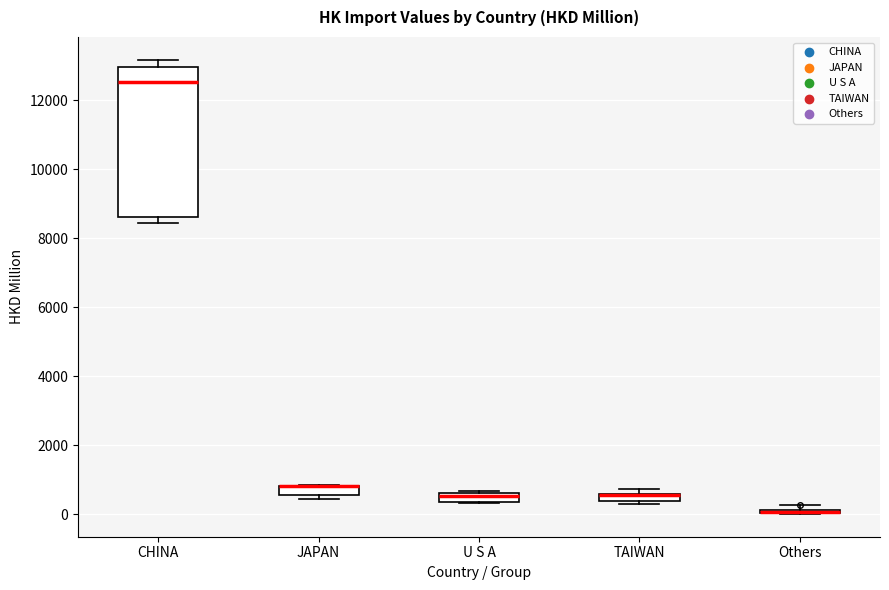

Where is the lower edge of the box for Others on the y-axis? The values are not printed on the chart, so give them approximately, as read against the axis.

0